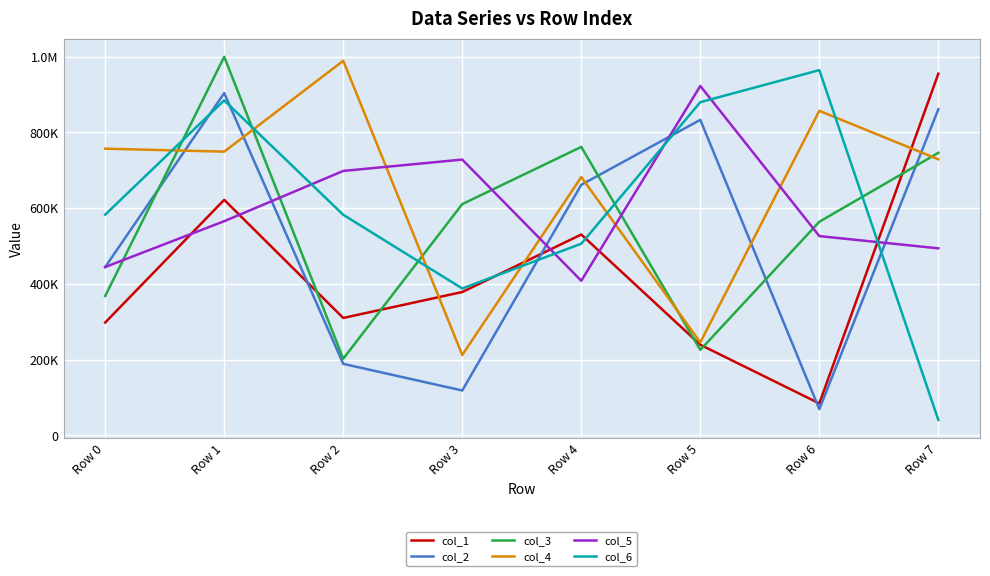

What are all the series names shown in the legend?

col_1, col_2, col_3, col_4, col_5, col_6